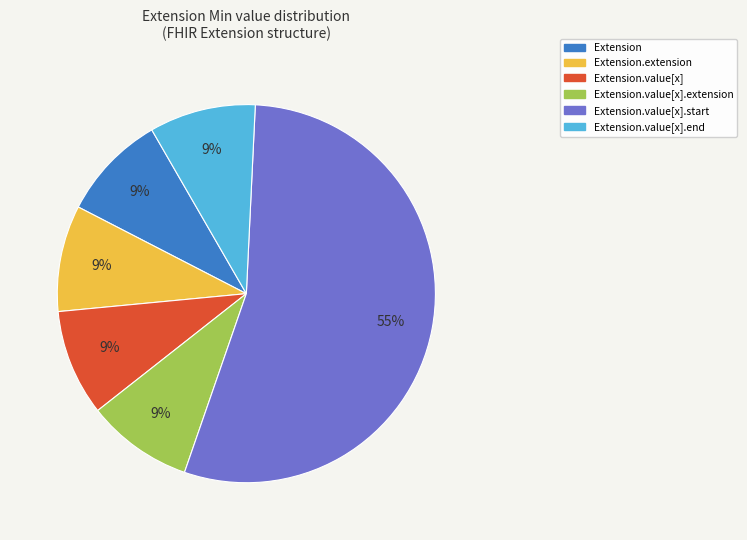

To the nearest percent, what is the average slice percentage?

17%